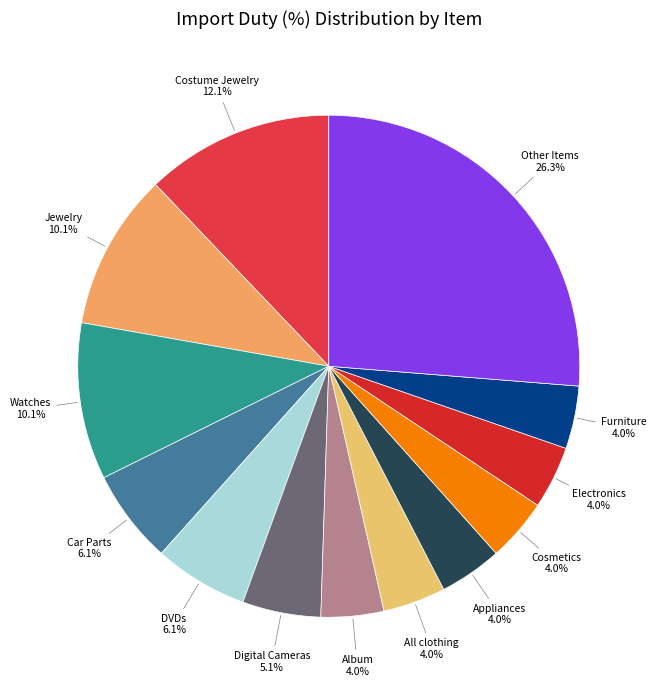

To the nearest percent, what portion does Electronics represent?

4%